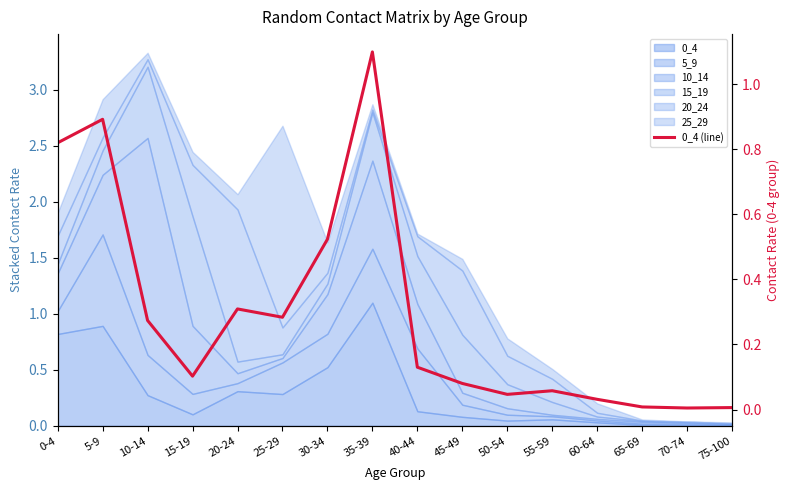

List the labels in order of value, smallest first.

70-74, 75-100, 65-69, 60-64, 50-54, 55-59, 45-49, 15-19, 40-44, 10-14, 25-29, 20-24, 30-34, 0-4, 5-9, 35-39